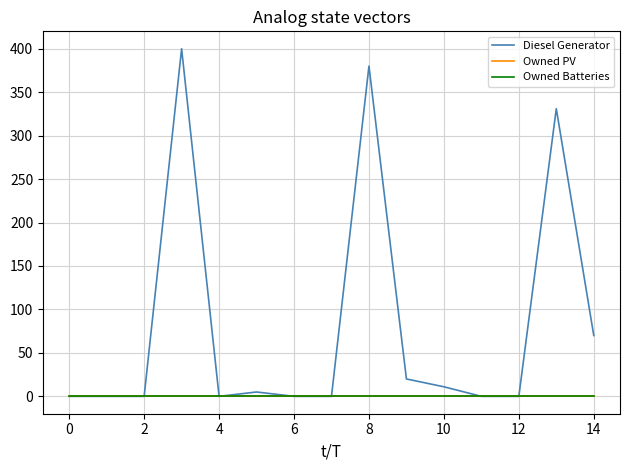

Does the chart have visible grid lines?

Yes